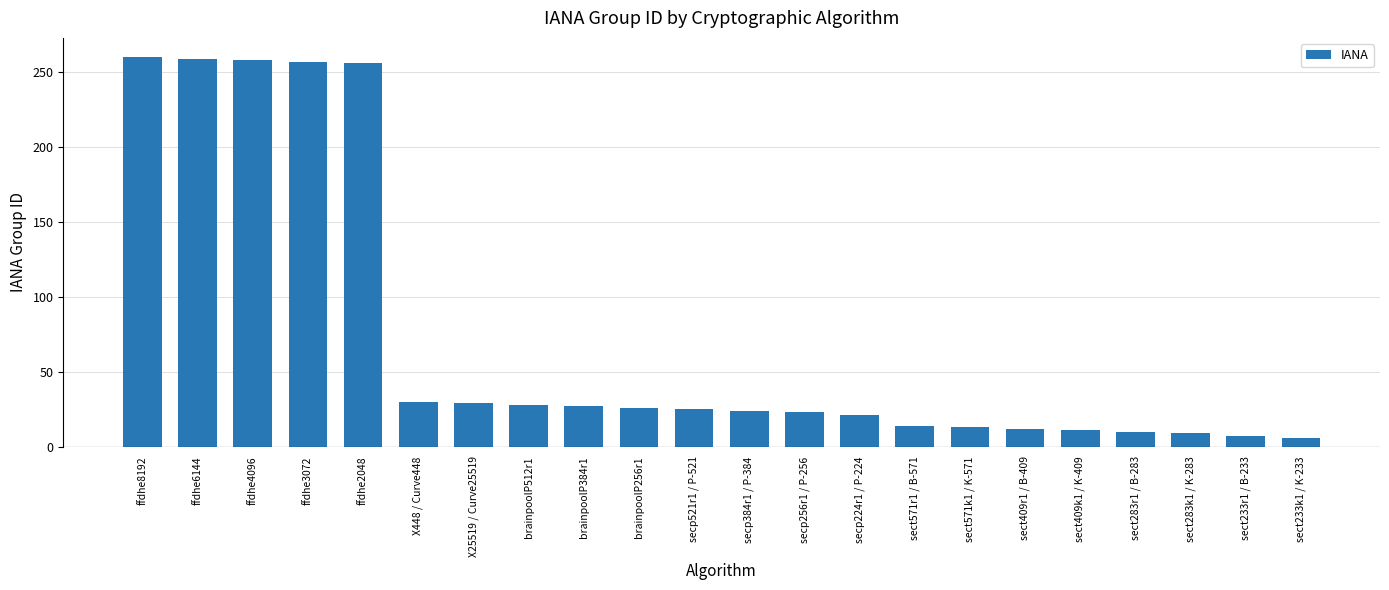

Is it true that the value at brainpoolP256r1 is 26?

True